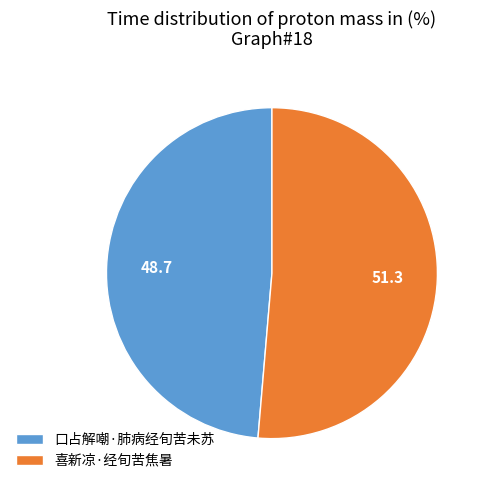

Which slice is the smallest?

口占解嘲·肺病经旬苦未苏